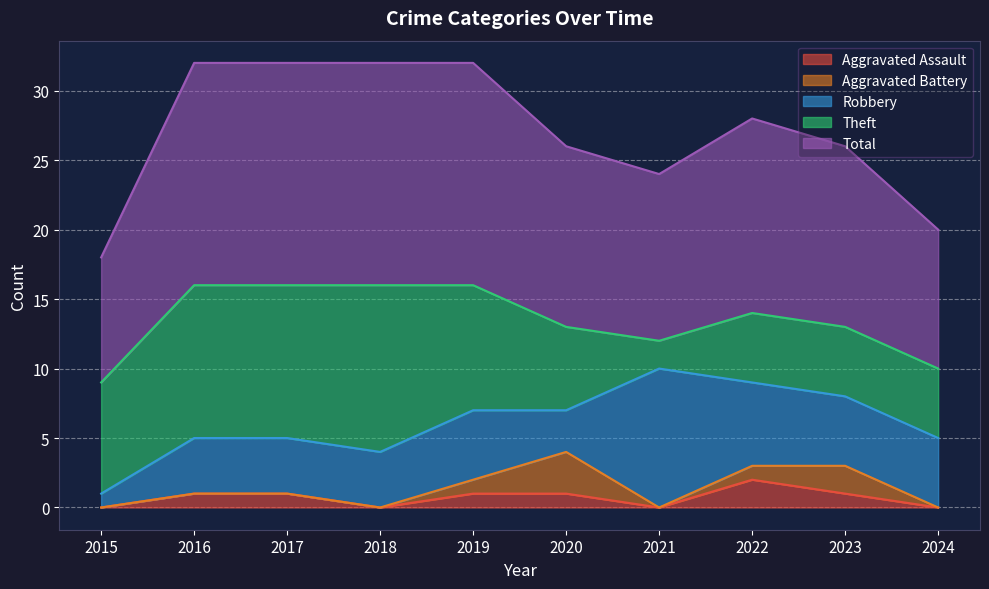

At which label is Aggravated Battery closest to 1?

2019